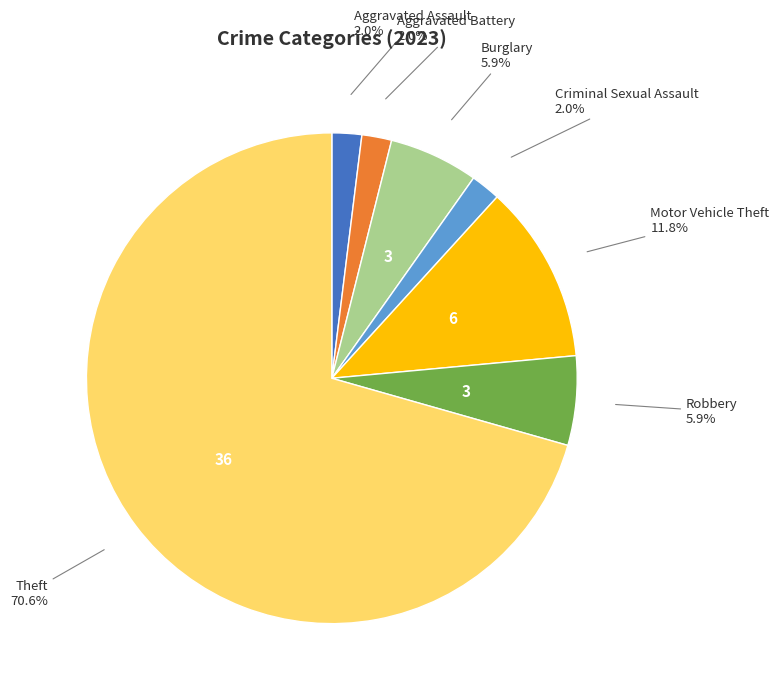

Is there a majority slice in this chart?

Yes